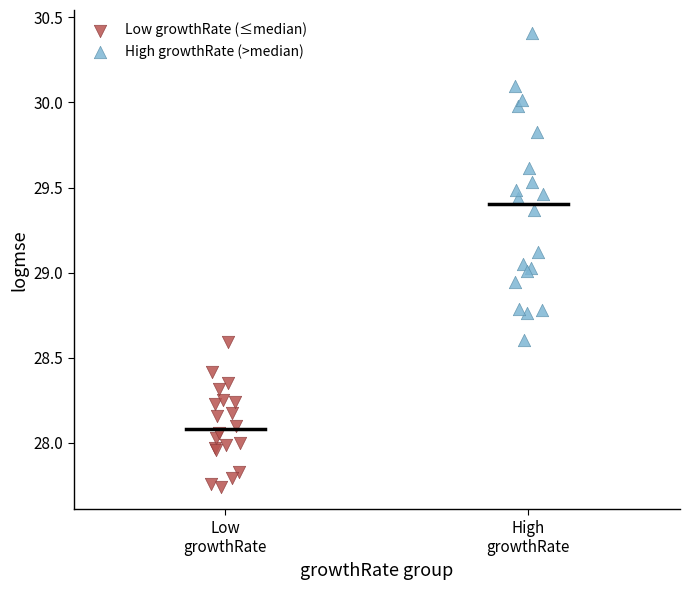

Which series contains the lowest Y value?

Low growthRate (≤median)